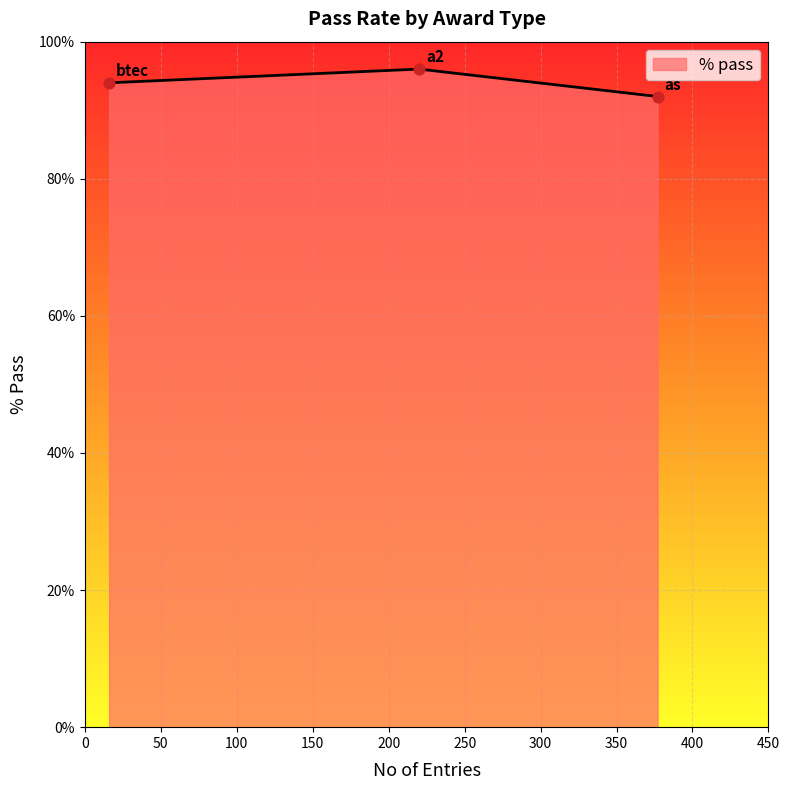

What is the difference between the maximum and minimum values?

4